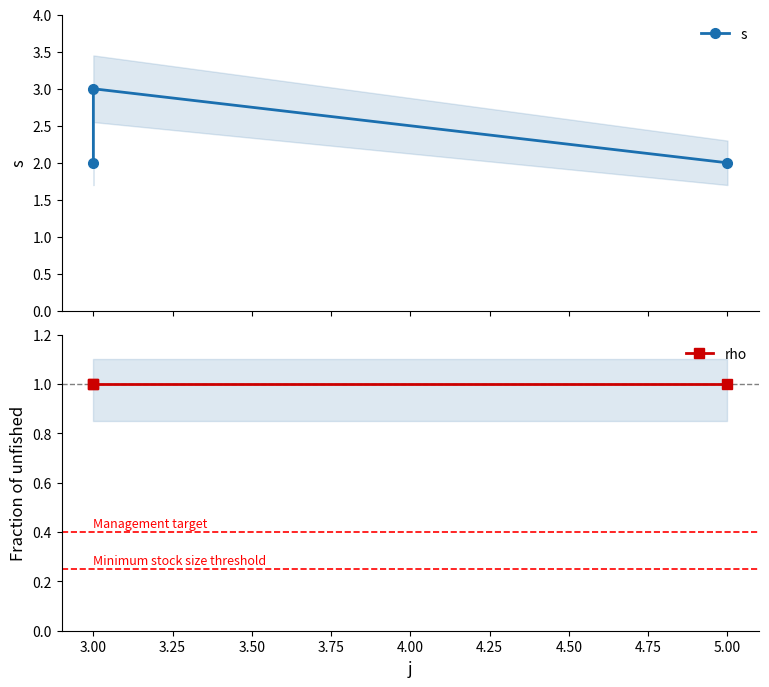

Does the chart display data point markers on the line(s)?

Yes